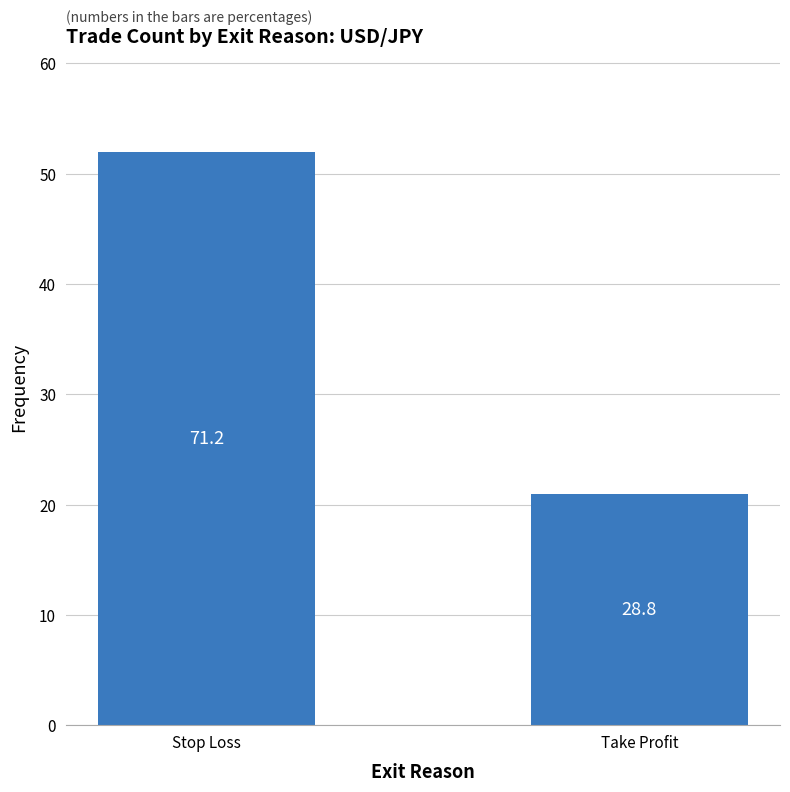

What is the difference between the maximum and minimum values?

31